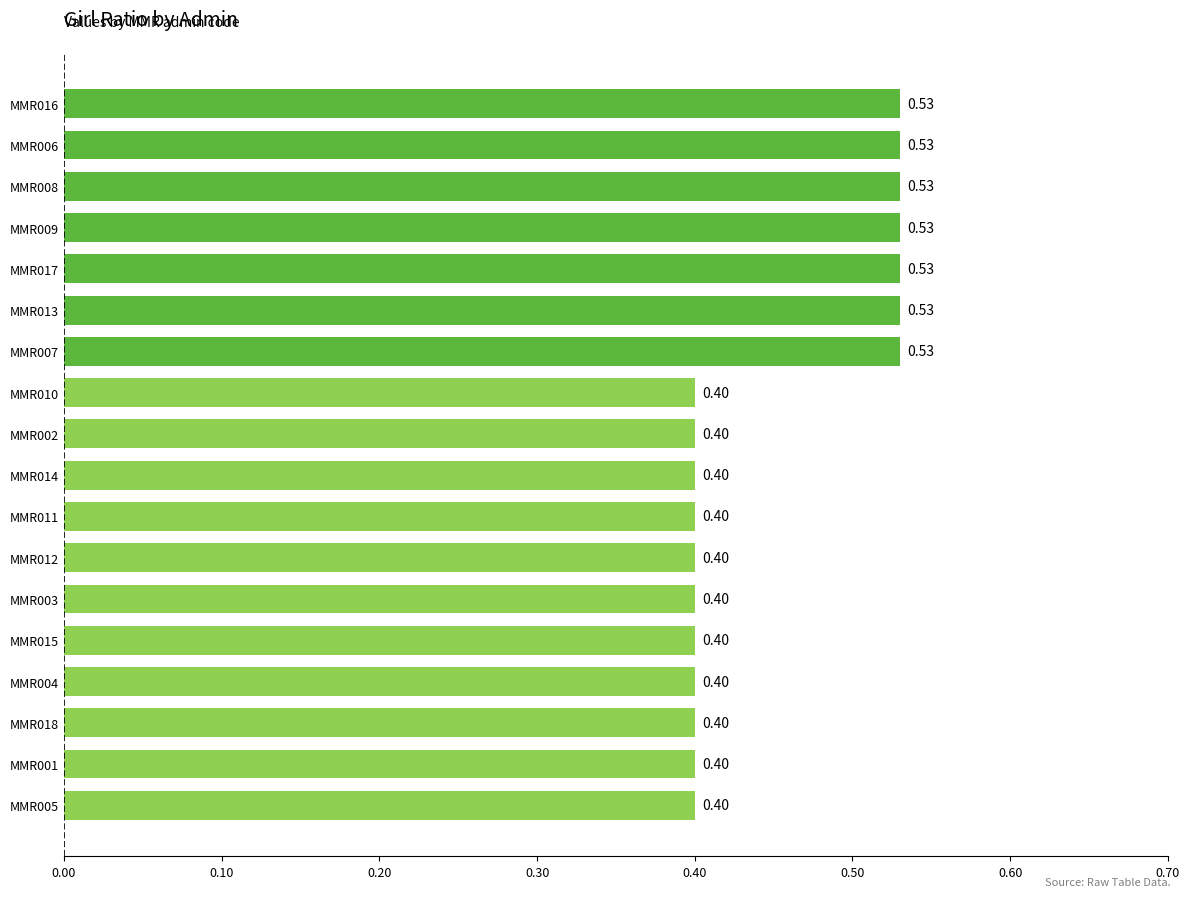

Which has a higher value, MMR006 or MMR018?

MMR006